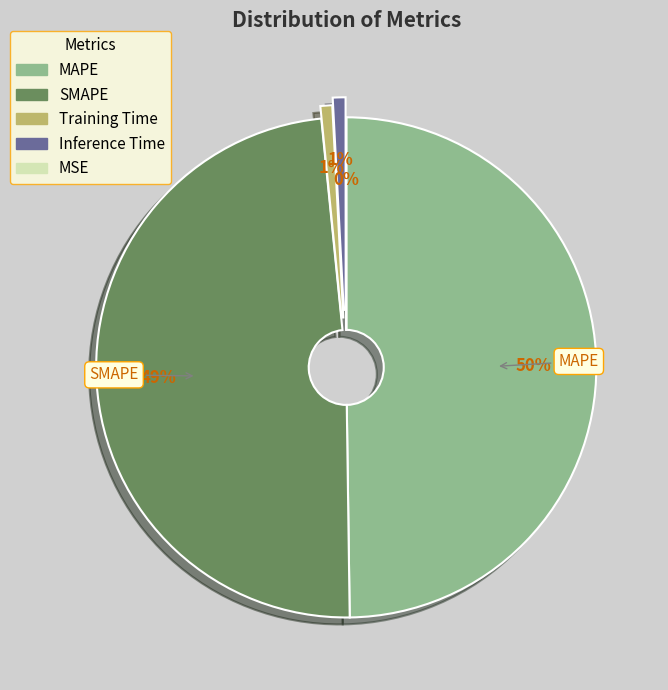

What is the largest slice in the pie chart?

MAPE